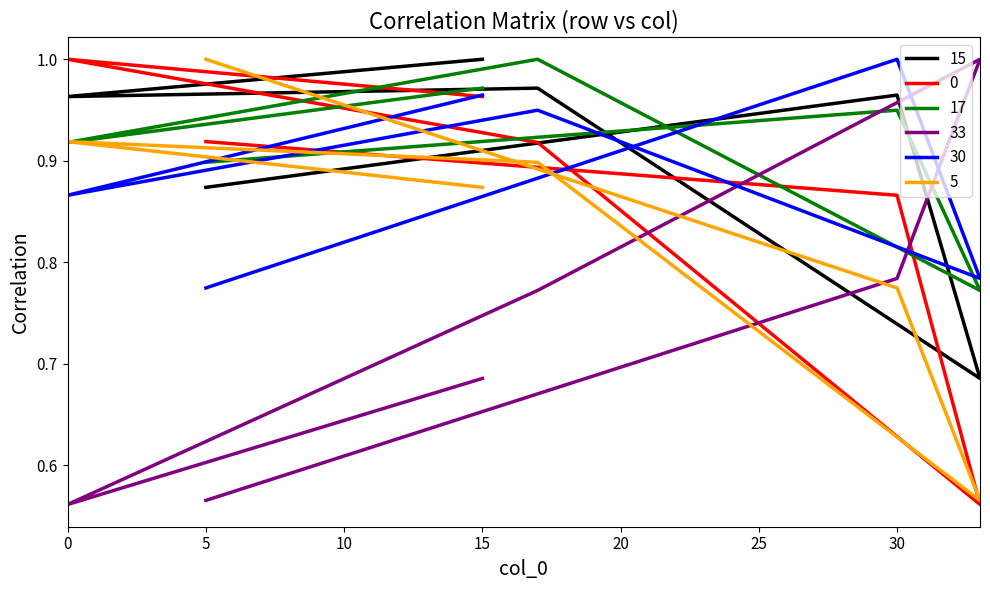

The 0 series shows 0.9 at 30. True or false?

True